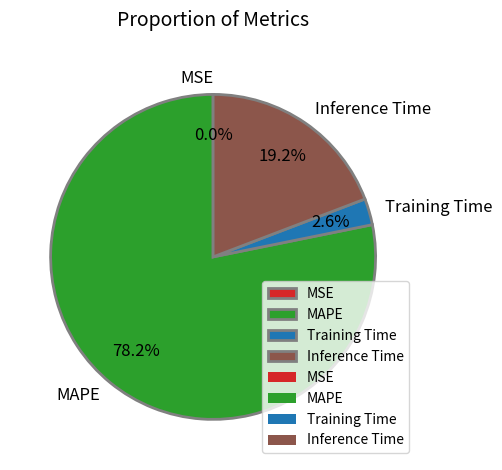

Approximately how many times larger is the value at MAPE compared to Inference Time?

4.1